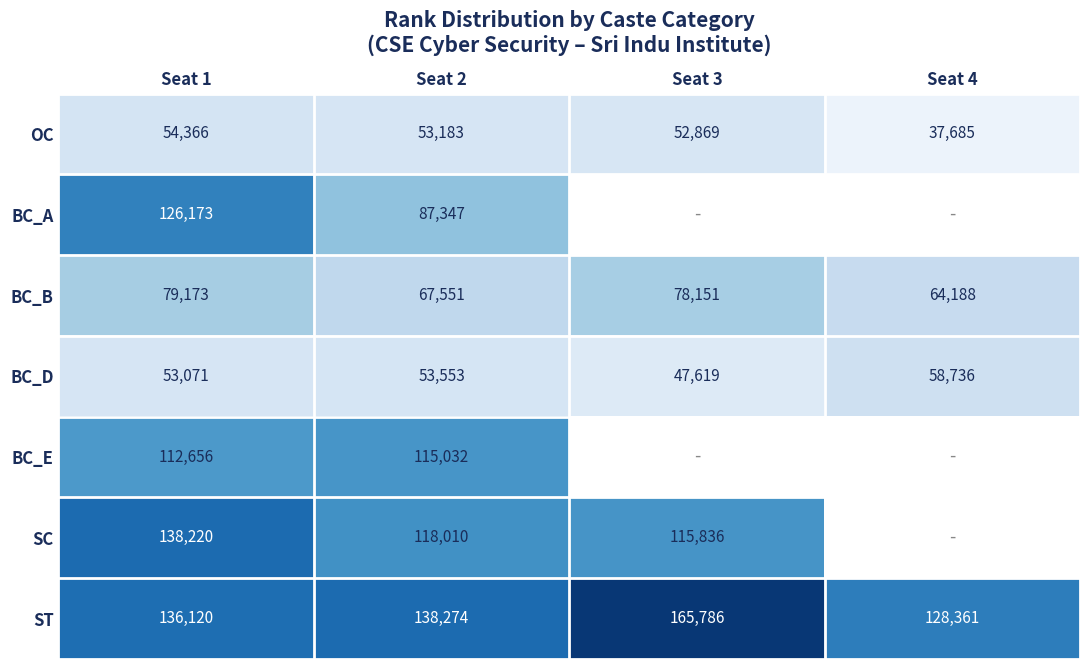

Which has a higher value, Seat 1 or Seat 3?

Seat 1